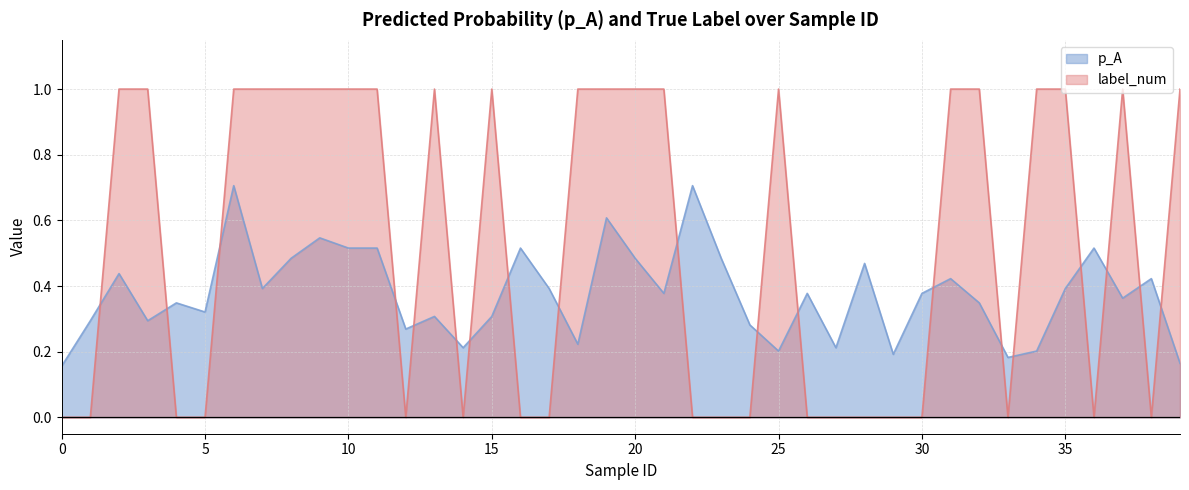

True or false: label_num has a value of 0.0 at 38.

True